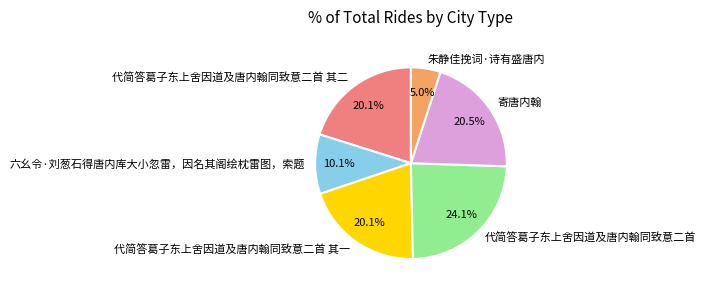

What percentage do 朱静佳挽词·诗有盛唐内 and 代简答葛子东上舍因道及唐内翰同致意二首 together represent?

29.1%